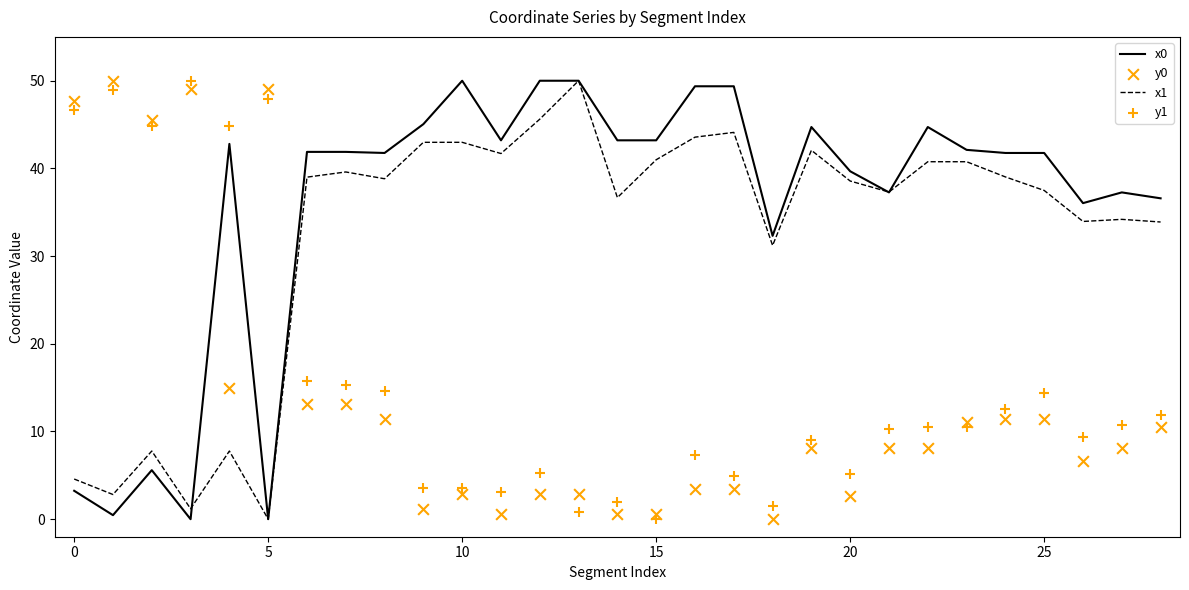

What is the total value across all series at 21?

93.0